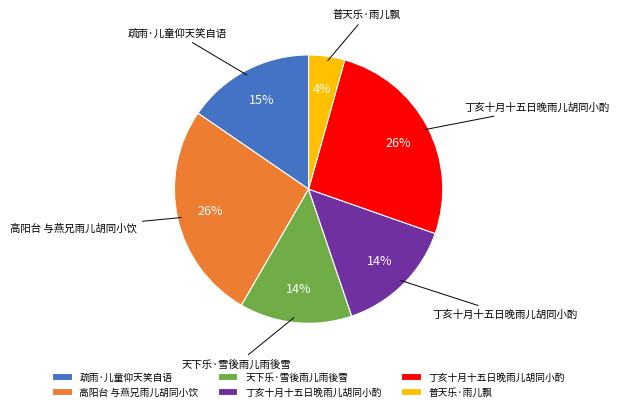

Does any single category account for the majority?

No